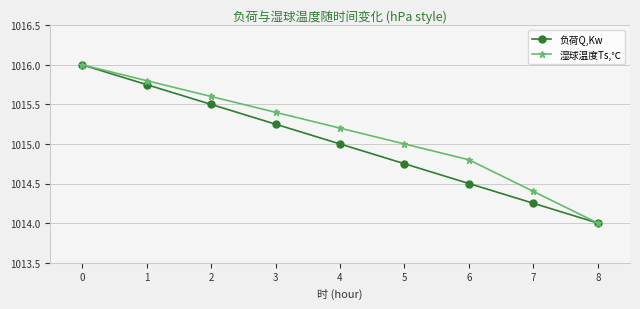

At which label is 湿球温度Ts,℃ closest to 1015?

5